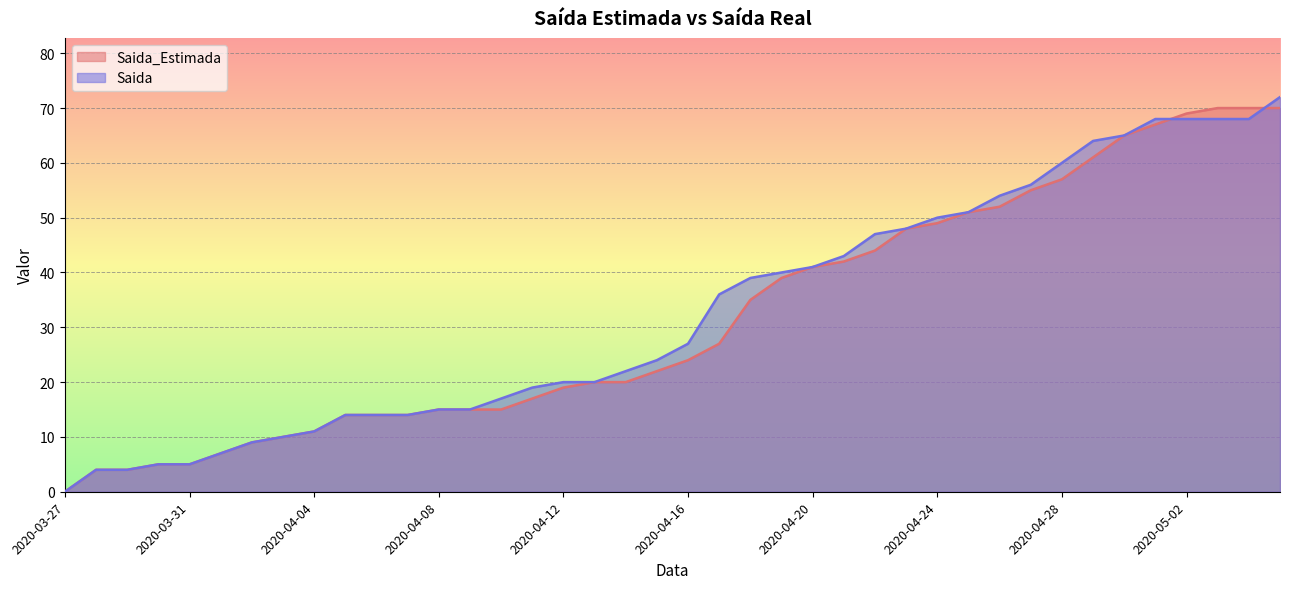

What is the sum of all Saida_Estimada values?

1276